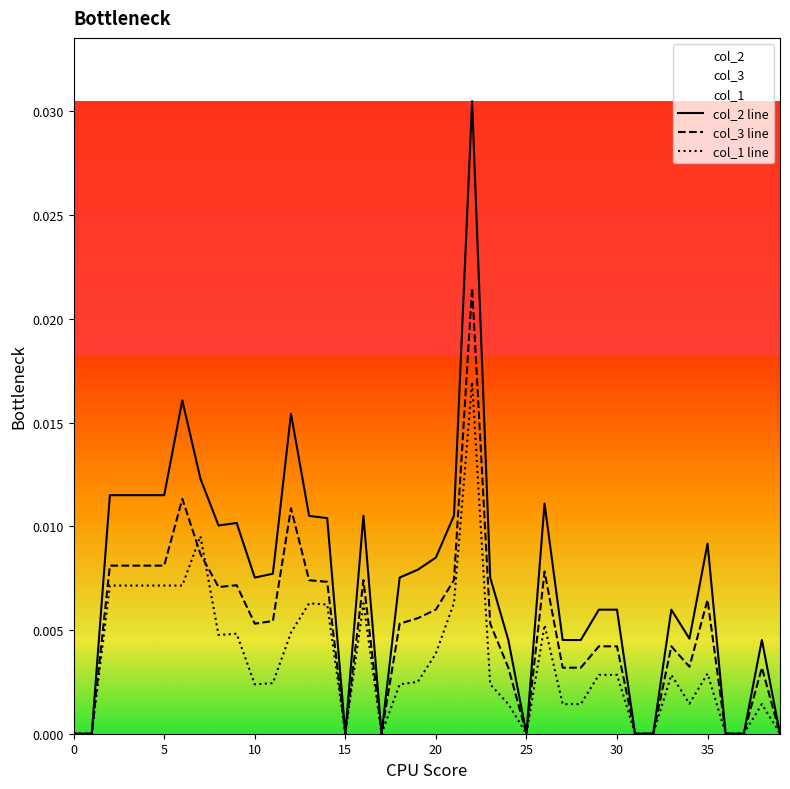

Which category has the highest value in the col_1 line series?

22